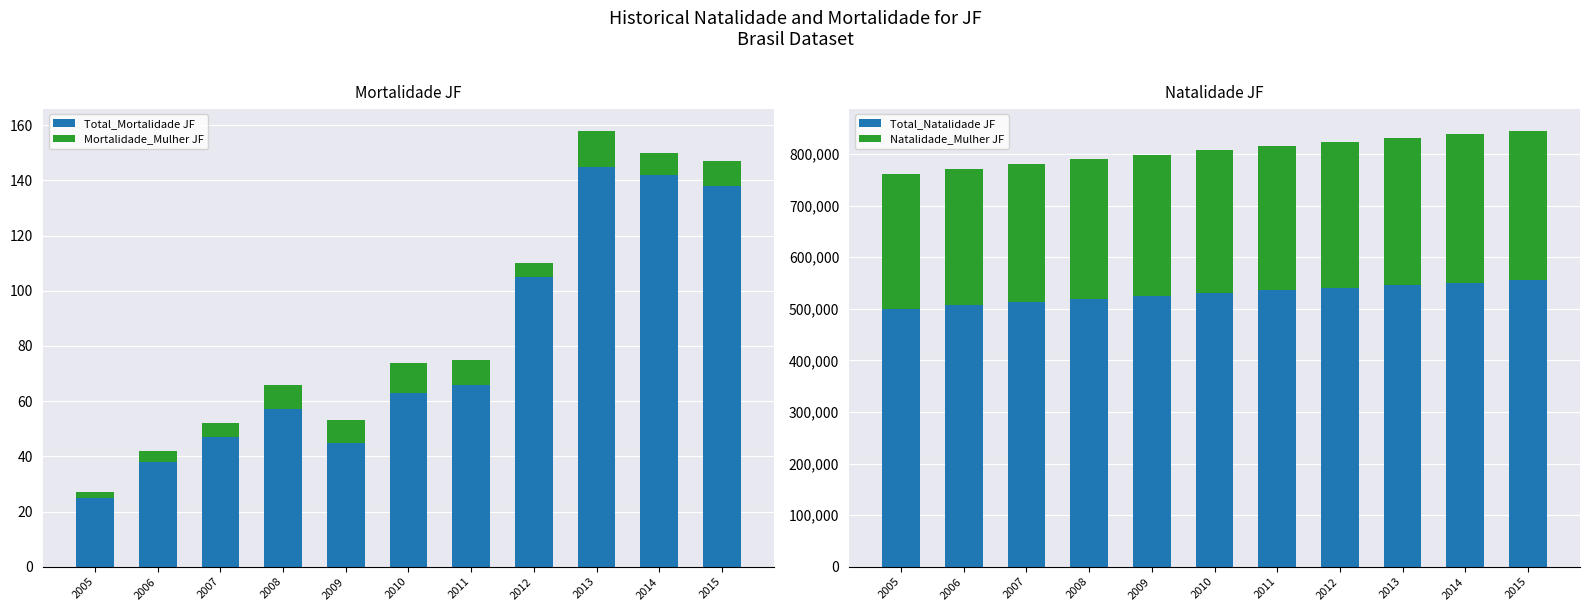

How many series are shown in this chart?

4